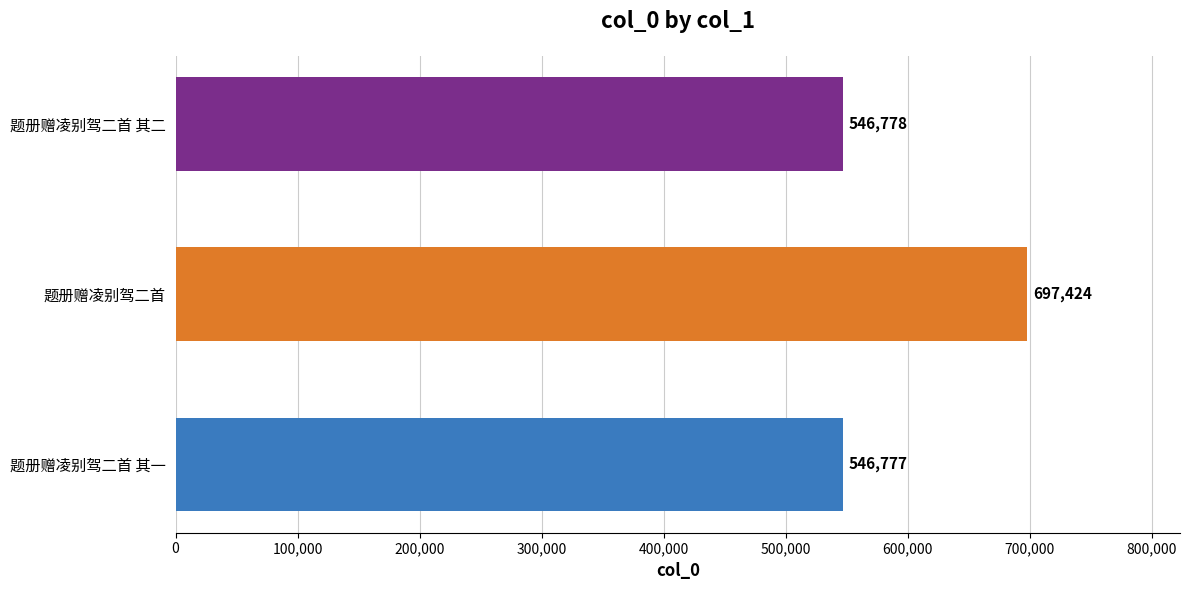

Reading top to bottom, transcribe all the data shown in this chart.

546778	697424	546777